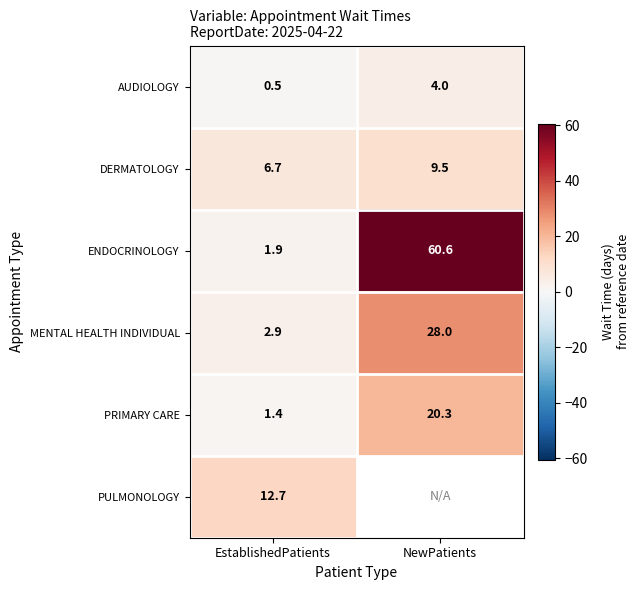

Between EstablishedPatients and NewPatients, which series saw the biggest shift?

ENDOCRINOLOGY